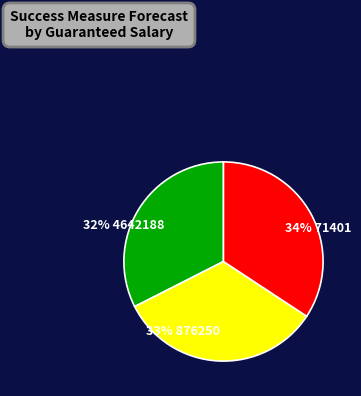

To the nearest percent, what is the average slice percentage?

33%